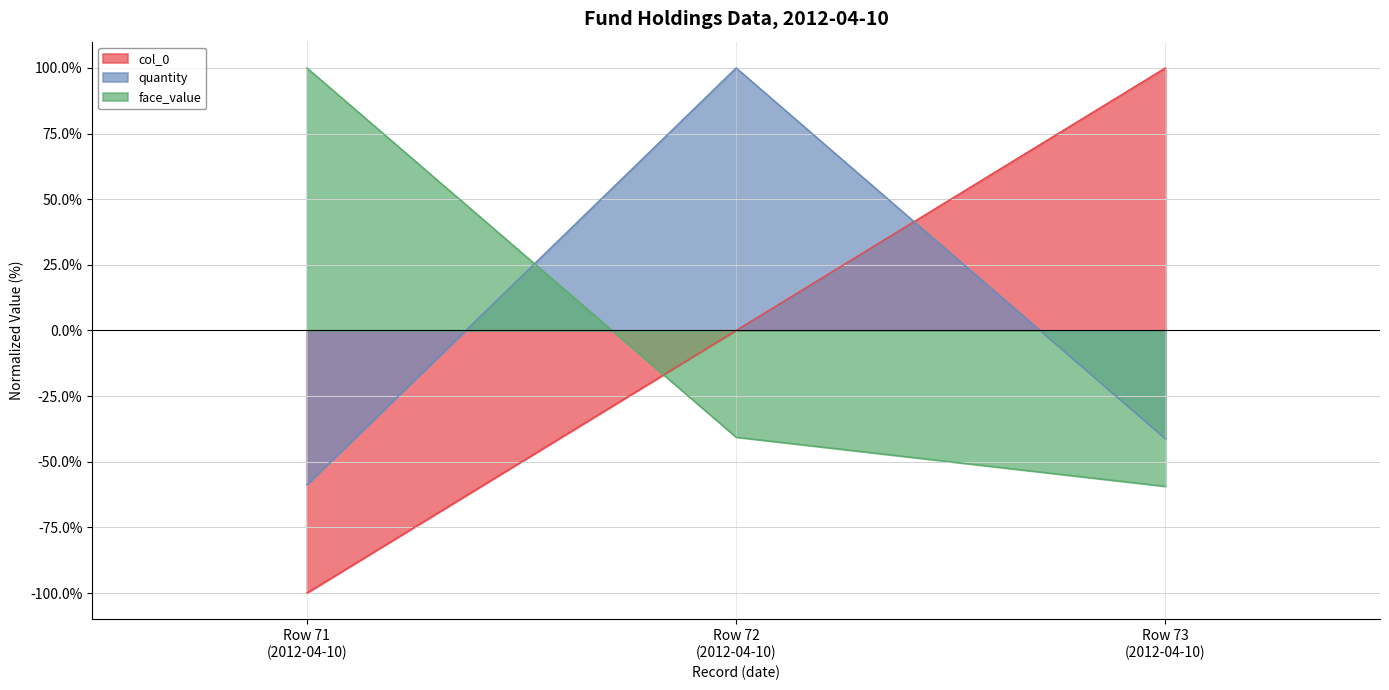

Reading left to right, list all the values displayed in this chart.

col_0: Row 71
(2012-04-10)=-100.0	Row 72
(2012-04-10)=0.0	Row 73
(2012-04-10)=100.0
quantity: Row 71
(2012-04-10)=-58.8	Row 72
(2012-04-10)=100.0	Row 73
(2012-04-10)=-41.2
face_value: Row 71
(2012-04-10)=100.0	Row 72
(2012-04-10)=-40.6	Row 73
(2012-04-10)=-59.4